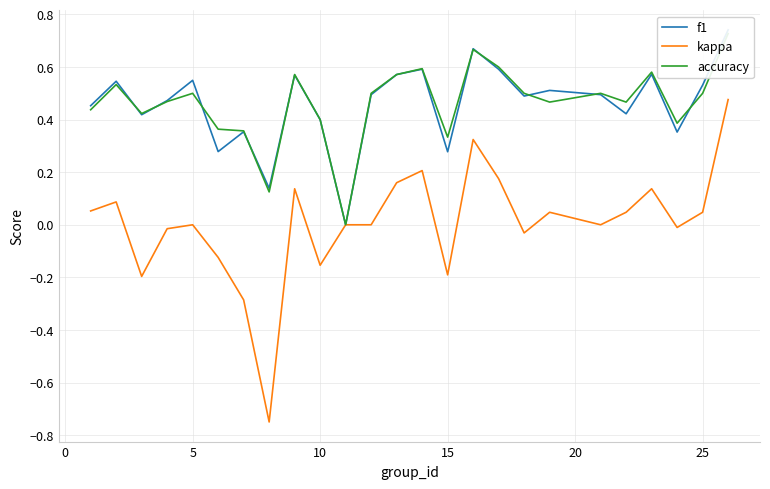

The f1 series shows 0.1 at 0. True or false?

False